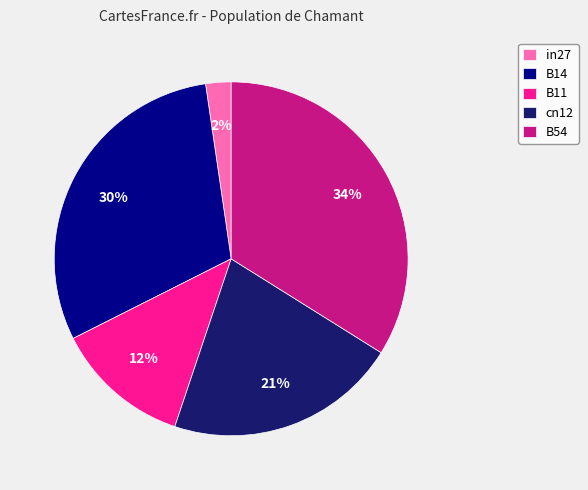

Rank the categories by value from lowest to highest.

in27, B11, cn12, B14, B54